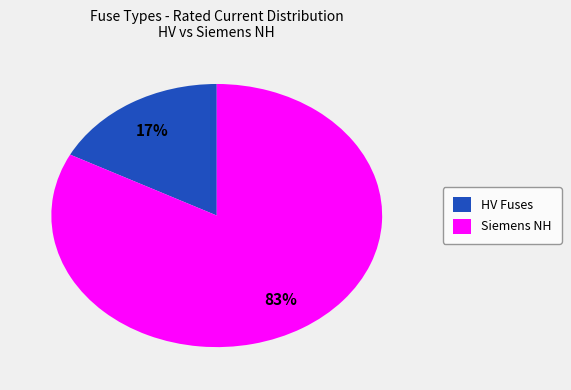

To the nearest percent, what portion does Siemens NH represent?

83%